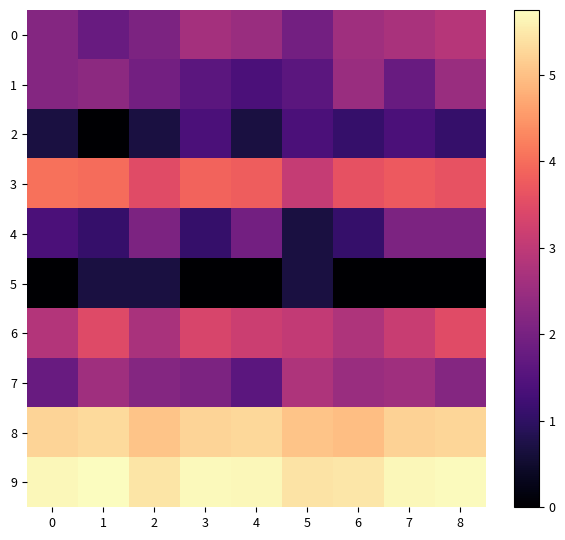

Reading left to right, transcribe all the data shown in this chart.

0: 0=2.2	1=1.8	2=2.1	3=2.6	4=2.5	5=1.9	6=2.6	7=2.7	8=2.9
1: 0=2.2	1=2.3	2=1.9	3=1.6	4=1.4	5=1.6	6=2.5	7=1.8	8=2.5
2: 0=0.7	1=0.0	2=0.7	3=1.4	4=0.7	5=1.4	6=1.1	7=1.4	8=1.1
3: 0=4.0	1=4.0	2=3.5	3=3.9	4=3.8	5=3.1	6=3.6	7=3.7	8=3.6
4: 0=1.4	1=1.1	2=2.1	3=1.1	4=1.9	5=0.7	6=1.1	7=2.1	8=2.1
5: 0=0.0	1=0.7	2=0.7	3=0.0	4=0.0	5=0.7	6=0.0	7=0.0	8=0.0
6: 0=2.8	1=3.5	2=2.7	3=3.4	4=3.2	5=3.0	6=2.8	7=3.1	8=3.5
7: 0=1.8	1=2.6	2=2.2	3=2.1	4=1.6	5=2.8	6=2.5	7=2.6	8=2.2
8: 0=5.3	1=5.3	2=5.0	3=5.2	4=5.3	5=5.0	6=5.0	7=5.2	8=5.3
9: 0=5.7	1=5.7	2=5.4	3=5.7	4=5.7	5=5.4	6=5.5	7=5.7	8=5.7